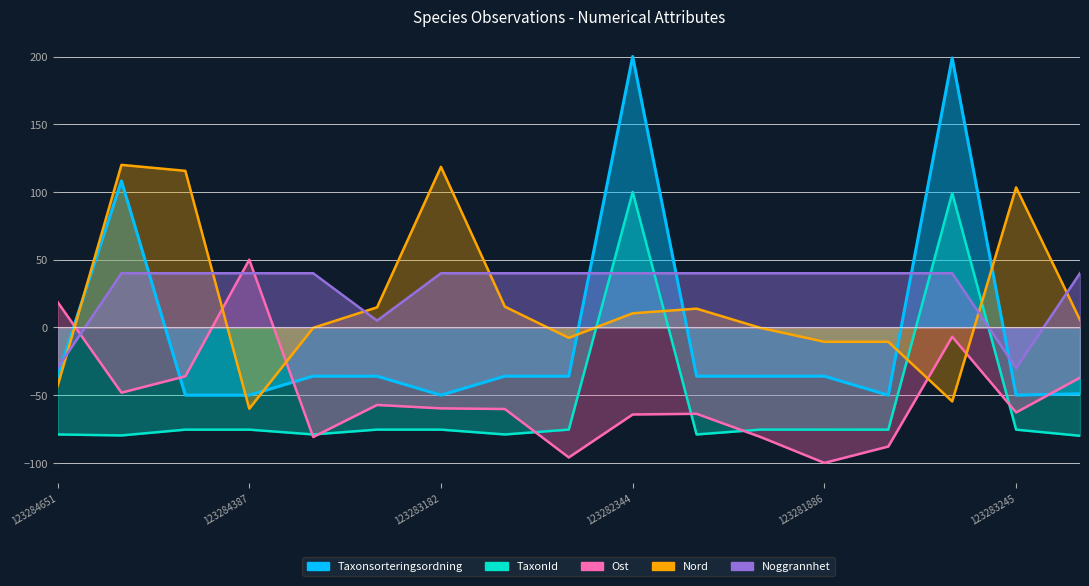

Which series has the largest total across all categories?

Noggrannhet